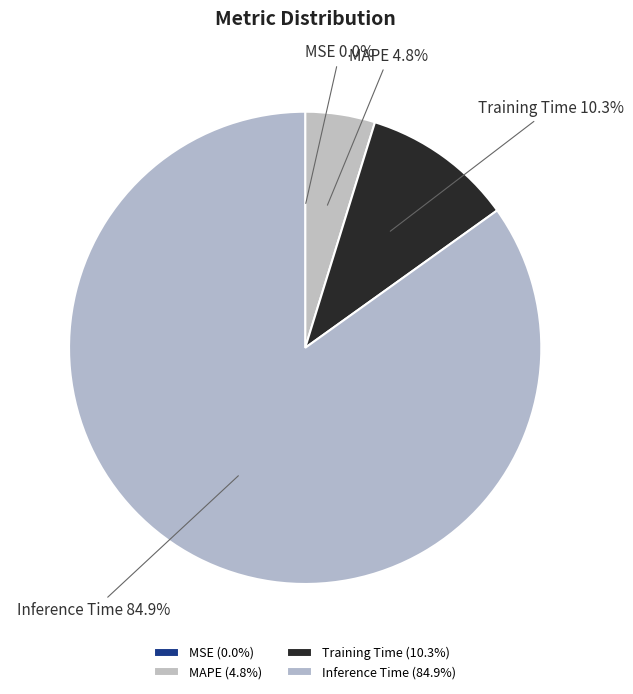

Do MAPE and Training Time together represent more than half of the pie?

No